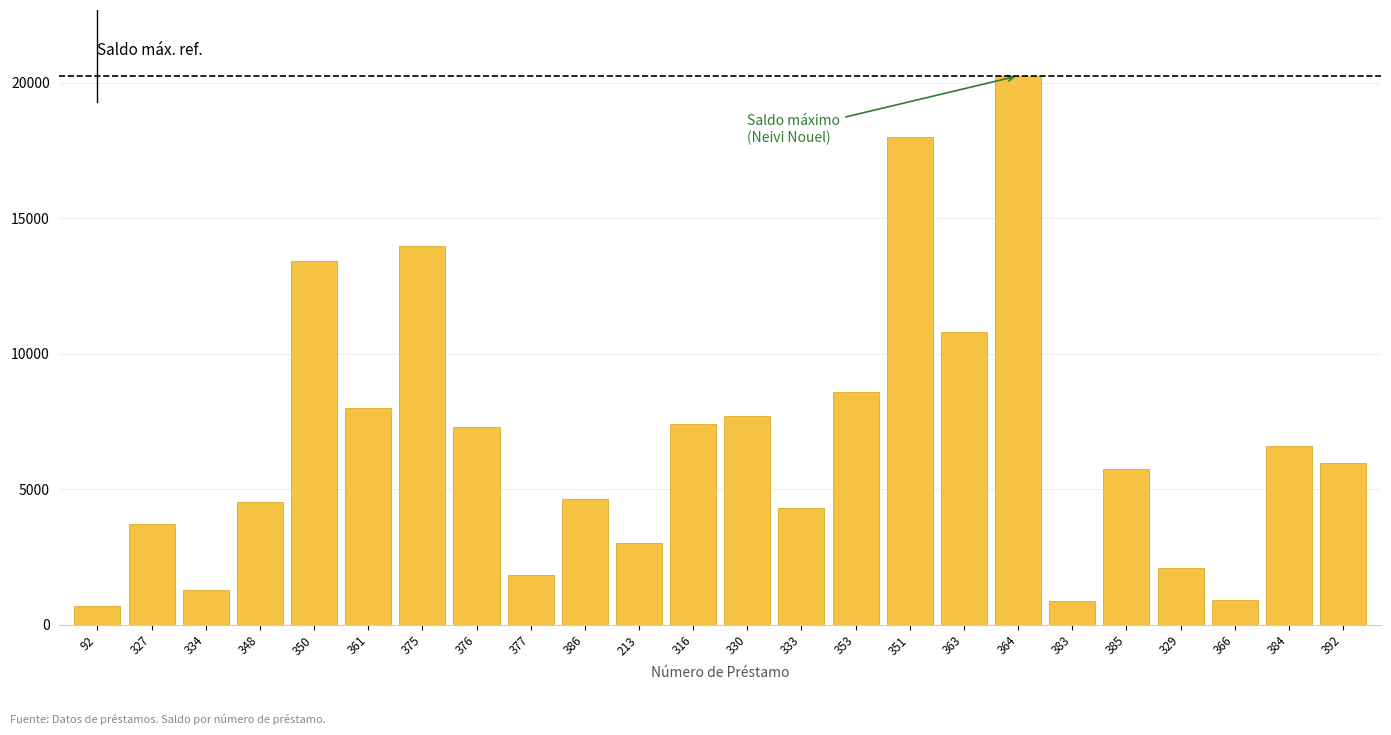

What is the difference between the maximum and minimum values?

19550.0